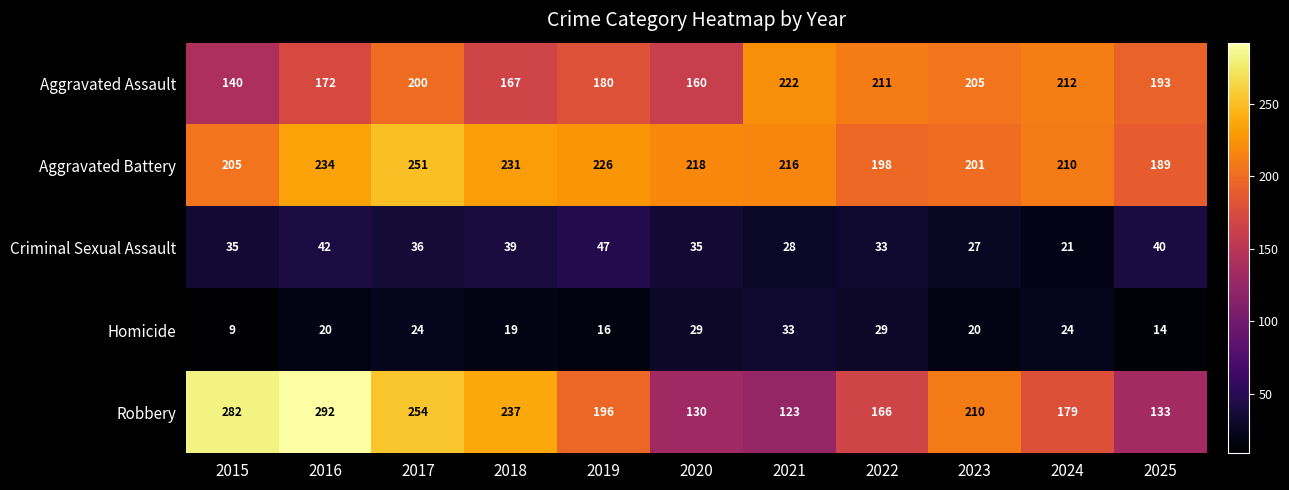

Is it true that Aggravated Battery equals 324 at 2022?

False